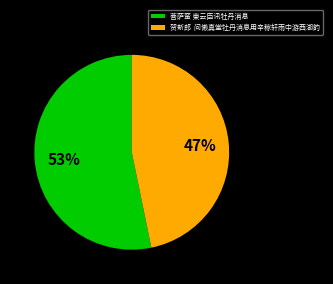

Does any single category account for the majority?

Yes